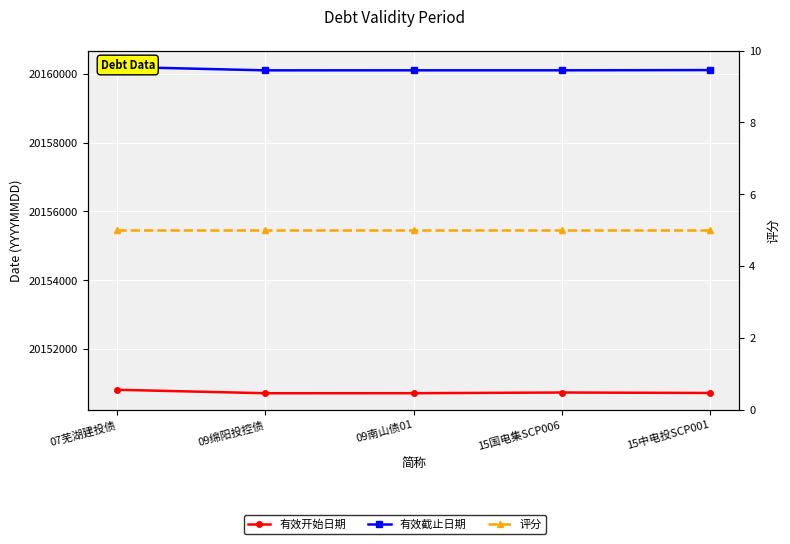

What are all the series names shown in the legend?

有效开始日期, 有效截止日期, 评分